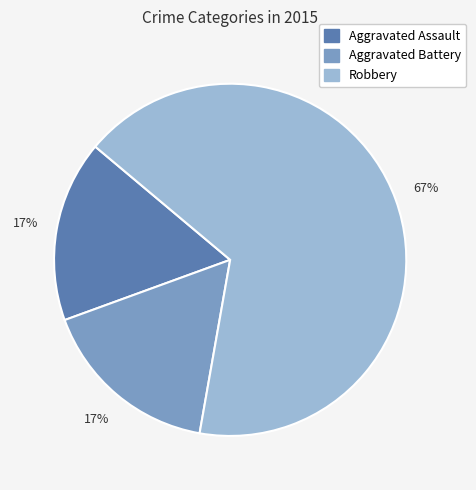

What percentage is the Aggravated Assault slice, to the nearest percent?

17%